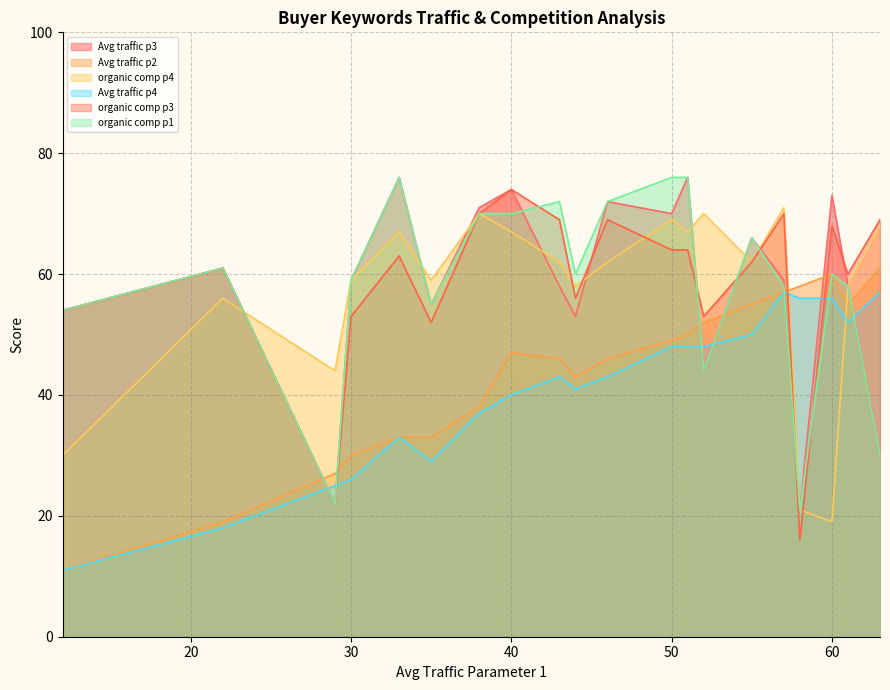

Does the chart have visible grid lines?

Yes